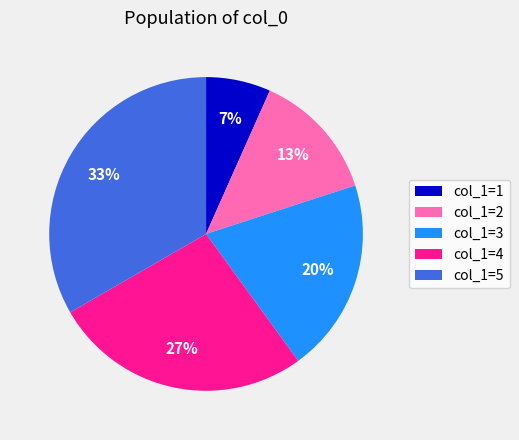

Rank the categories by value from lowest to highest.

col_1=1, col_1=2, col_1=3, col_1=4, col_1=5